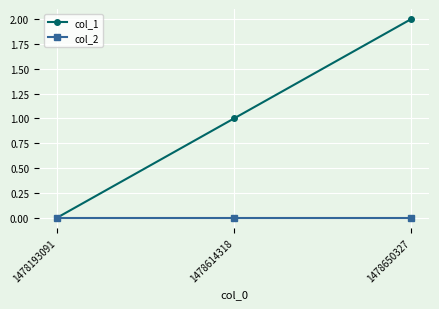

Reading left to right, extract all data points from this chart.

col_1: 0	1	2
col_2: 0	0	0